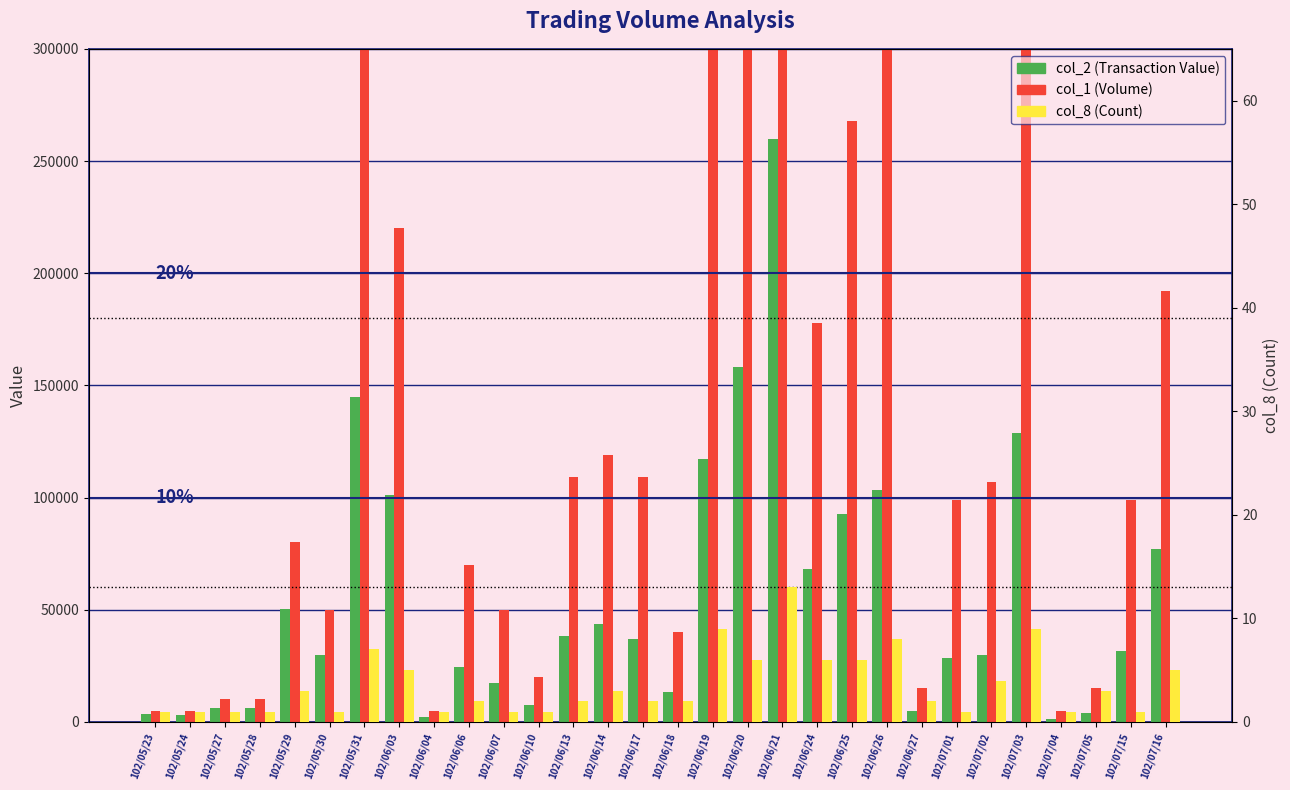

What is the sum of the col_8 (Count) values at 102/06/21 and 102/06/07?

14